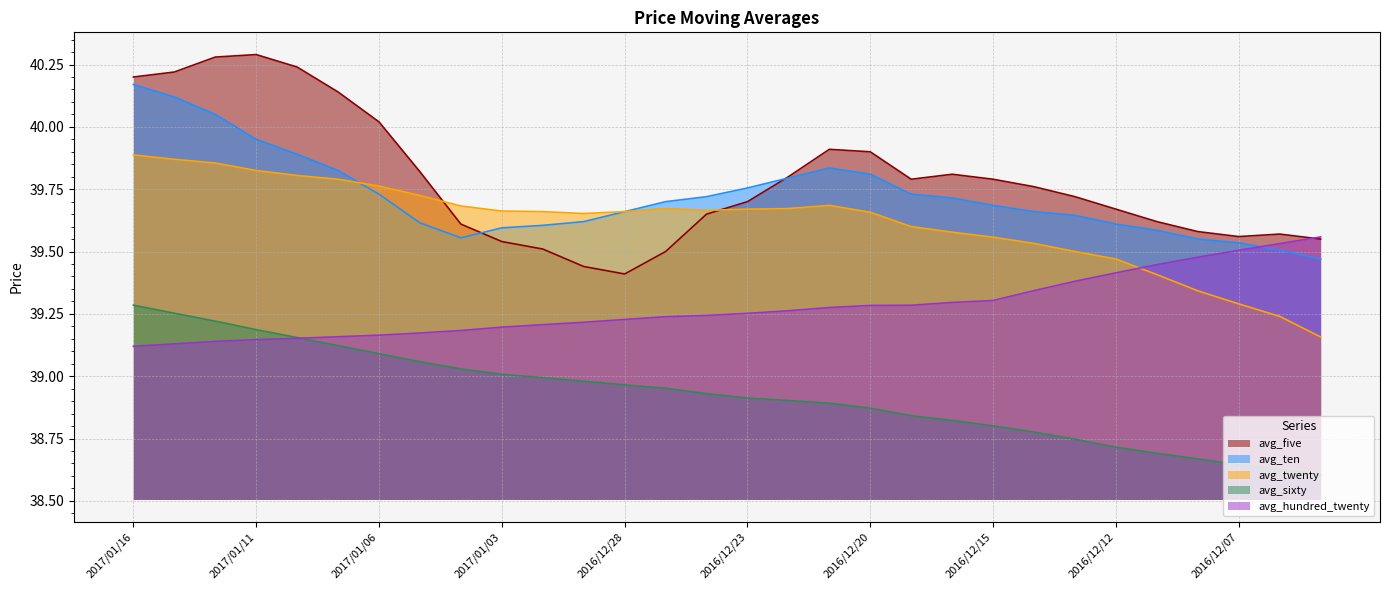

True or false: avg_five has a value of 62.9 at 2017/01/11.

False